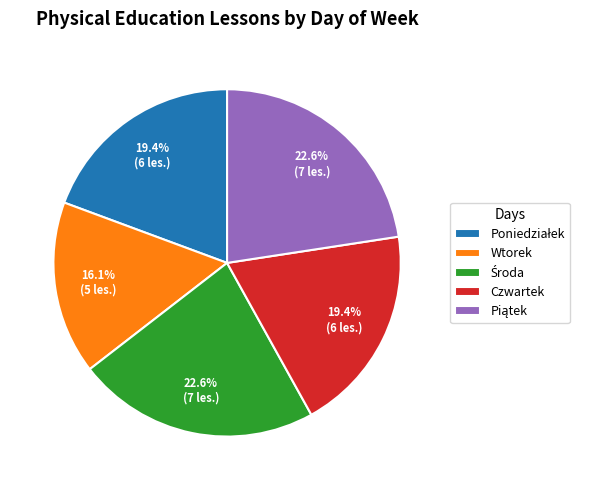

To the nearest percent, what is the combined percentage of Czwartek and Wtorek?

35%